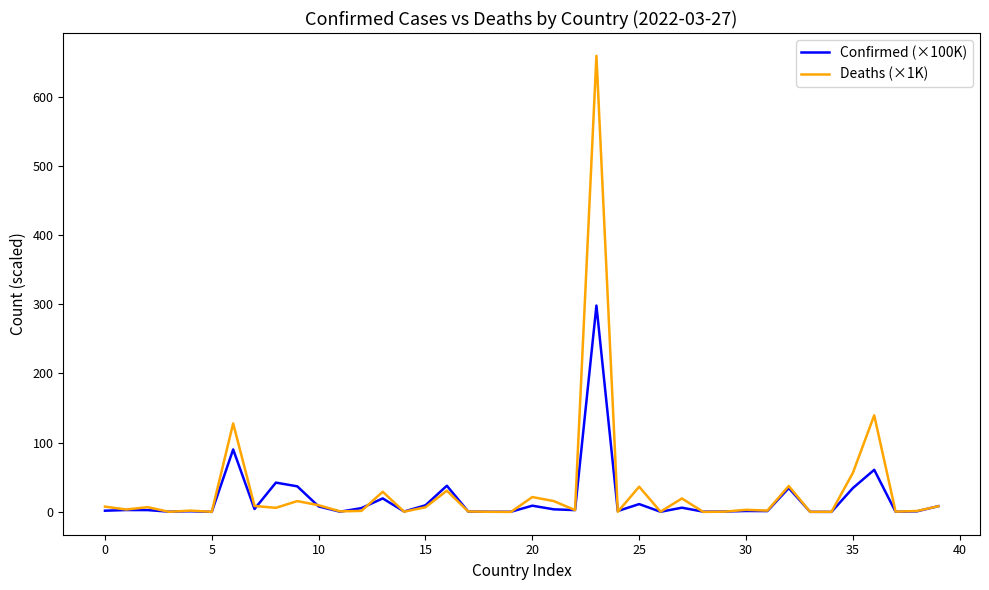

What is the maximum value for Deaths (×1K)?

658.9